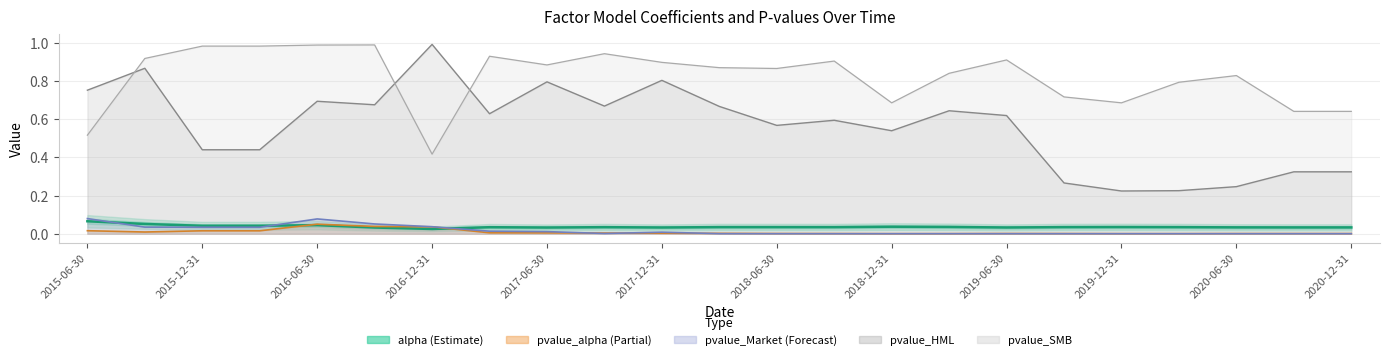

What position from the right is 13?

10